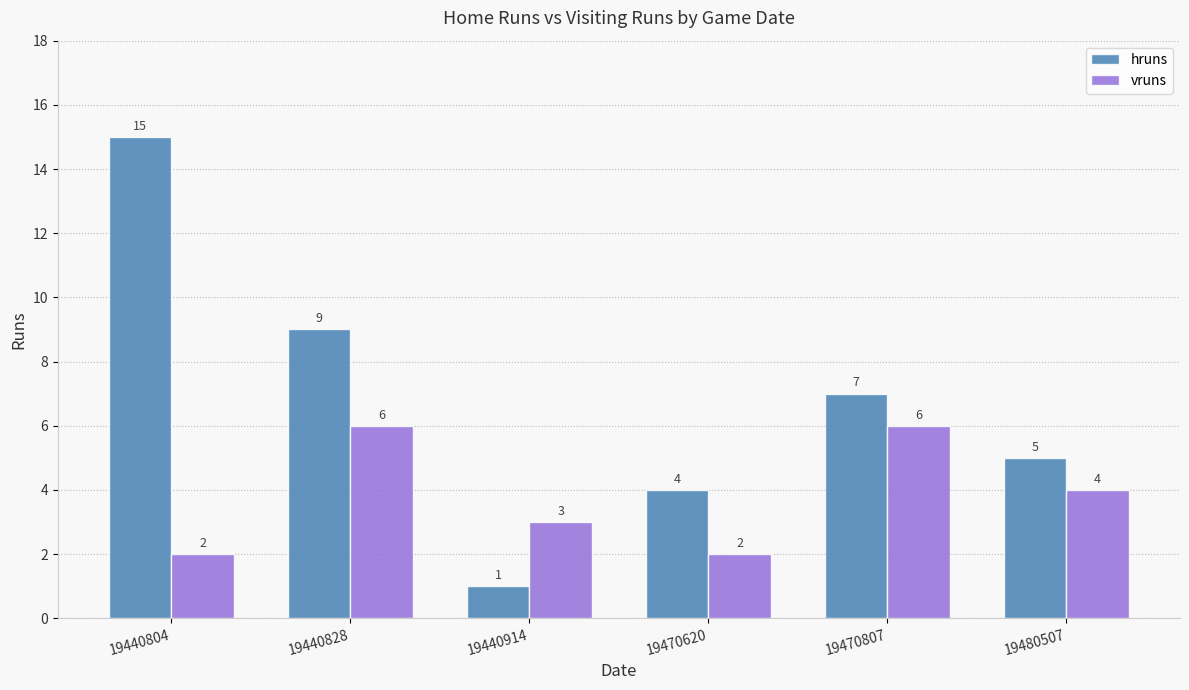

What is the sum of the hruns values at 19440828 and 19470807?

16